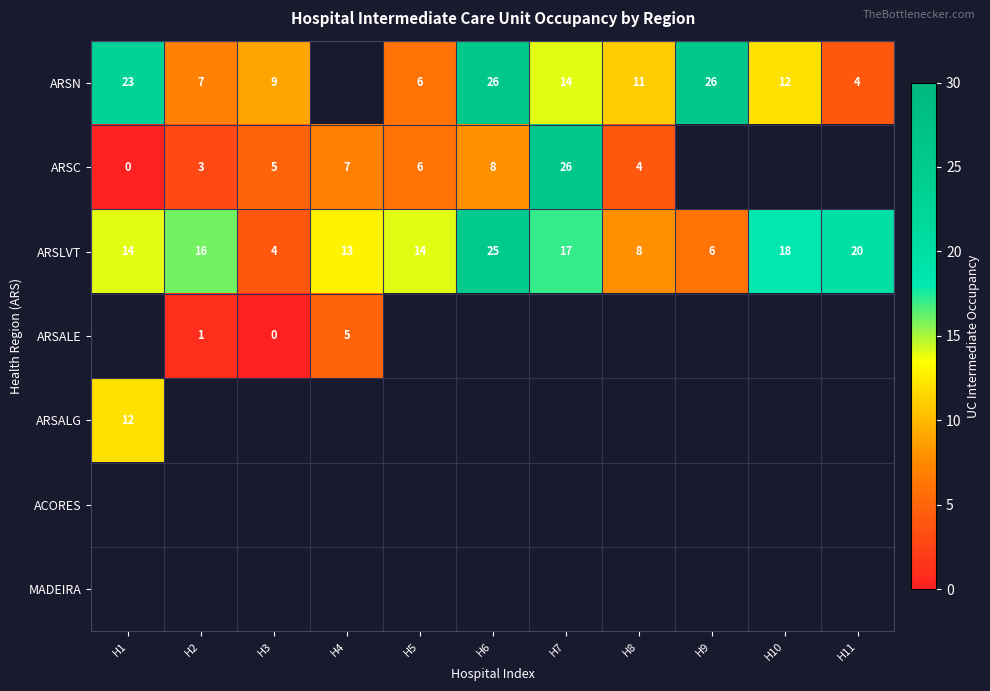

Is it true that ARSN equals 8.0 at H5?

False